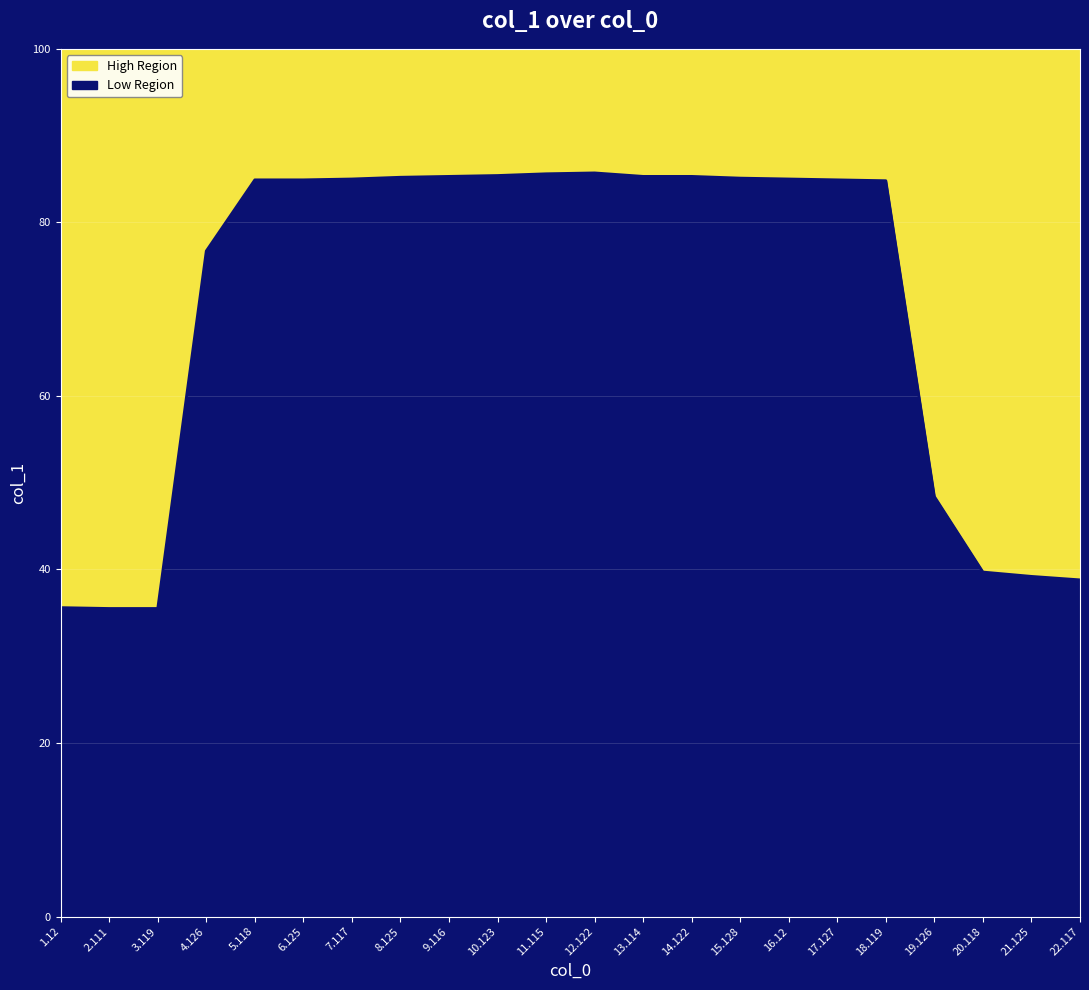

Rank the categories by value from lowest to highest.

2.111, 3.119, 1.12, 22.117, 21.125, 20.118, 19.126, 4.126, 18.119, 5.118, 6.125, 17.127, 7.117, 16.12, 15.128, 8.125, 9.116, 13.114, 14.122, 10.123, 11.115, 12.122